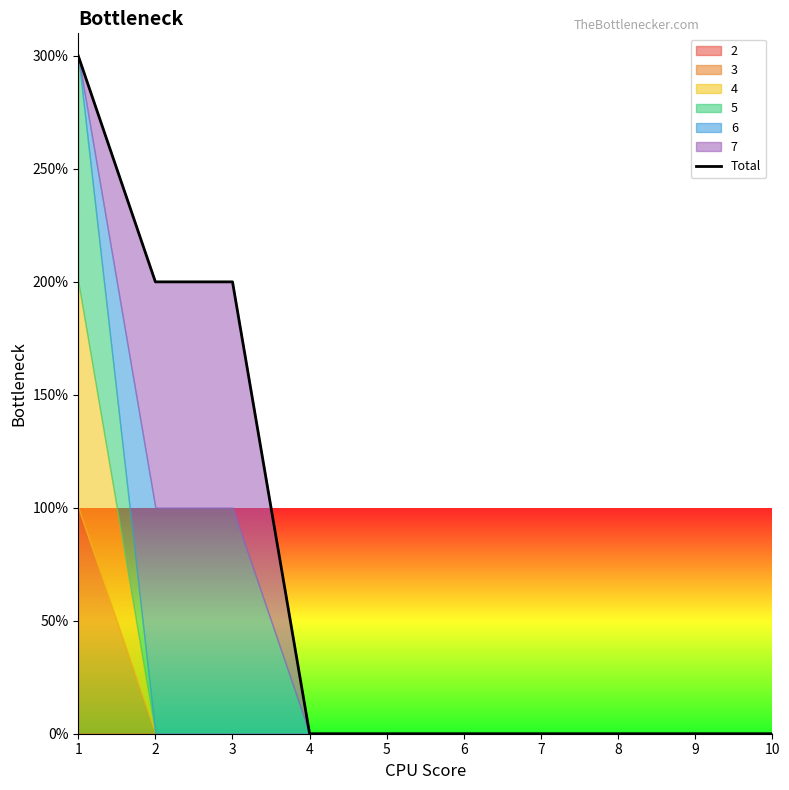

Reading left to right, what are all the values shown in this chart?

1=3	2=2	3=2	4=0	5=0	6=0	7=0	8=0	9=0	10=0